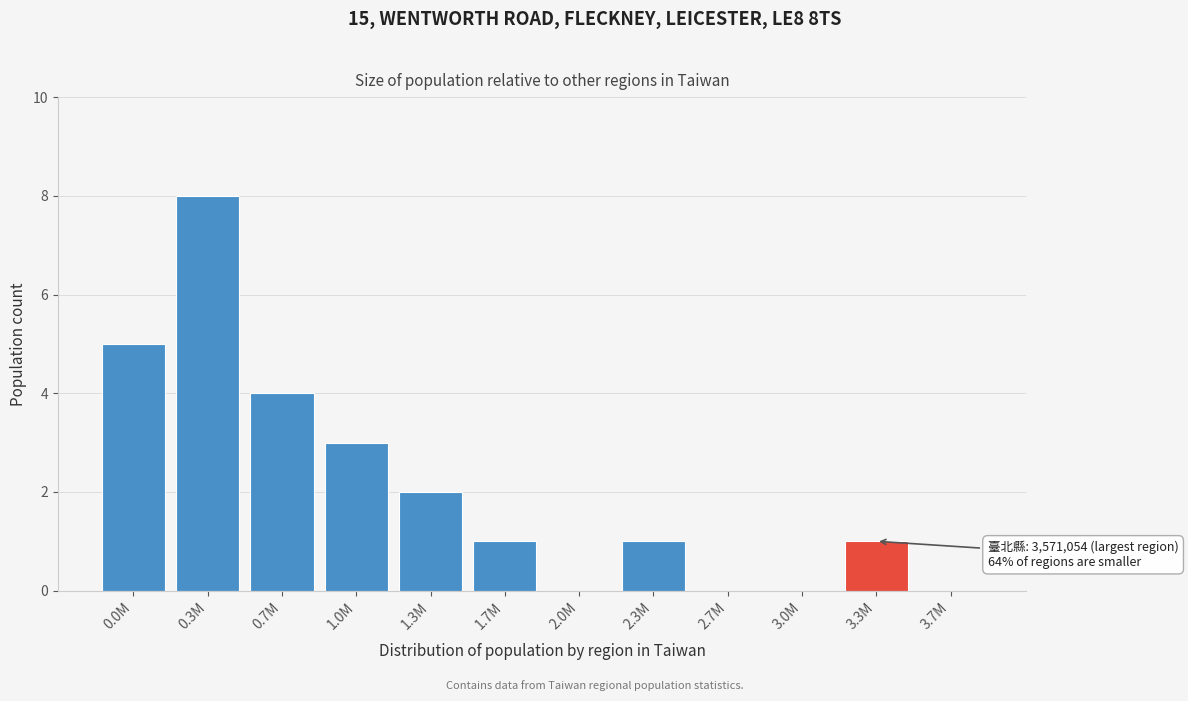

Reading left to right, extract all data points from this chart.

0.0M=5	0.3M=8	0.7M=4	1.0M=3	1.3M=2	1.7M=1	2.0M=0	2.3M=1	2.7M=0	3.0M=0	3.3M=1	3.7M=0